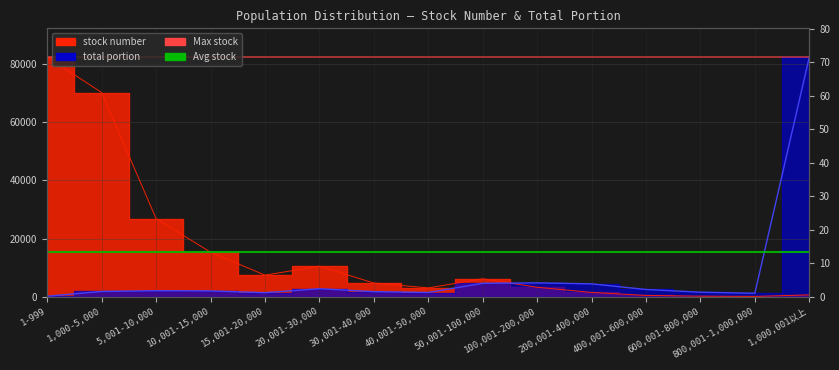

Is the value of stock number at 600,001-800,000 greater than the value of total portion at 30,001-40,000?

No